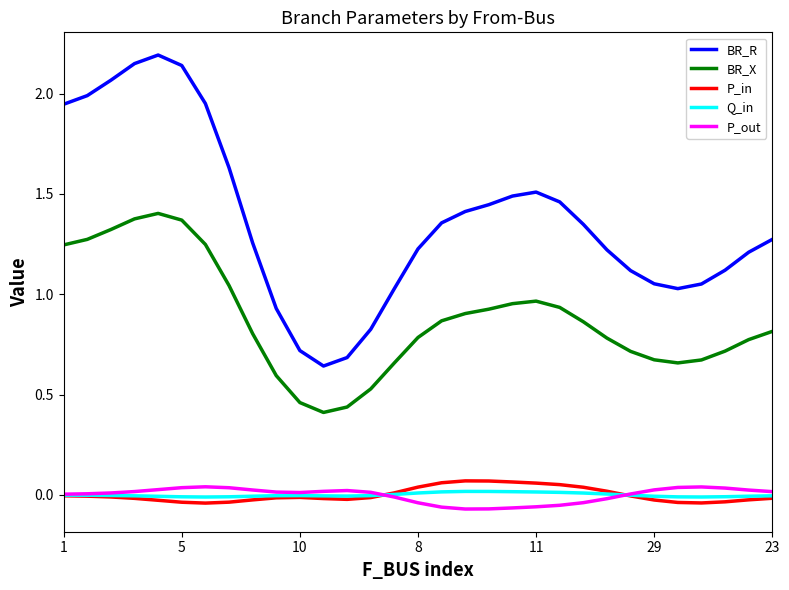

True or false: BR_X and P_in cross at least once.

False